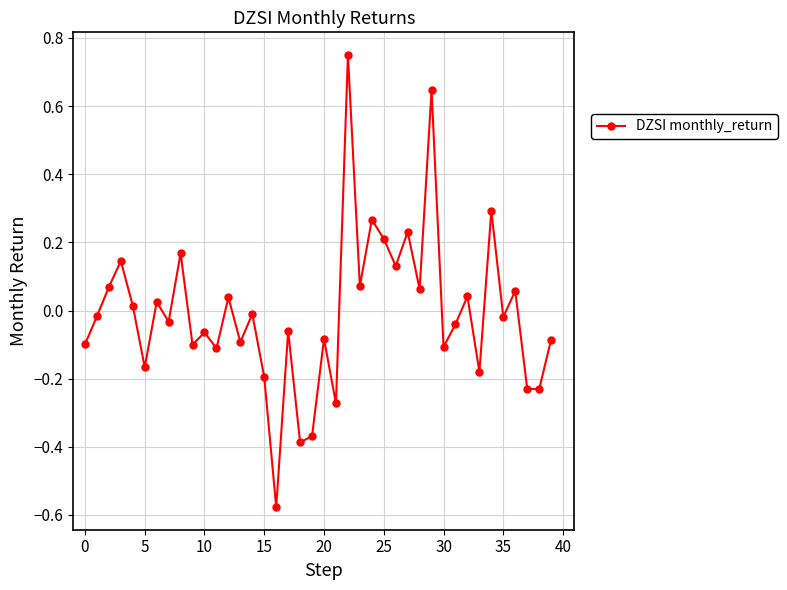

How many lines are shown in the chart?

1